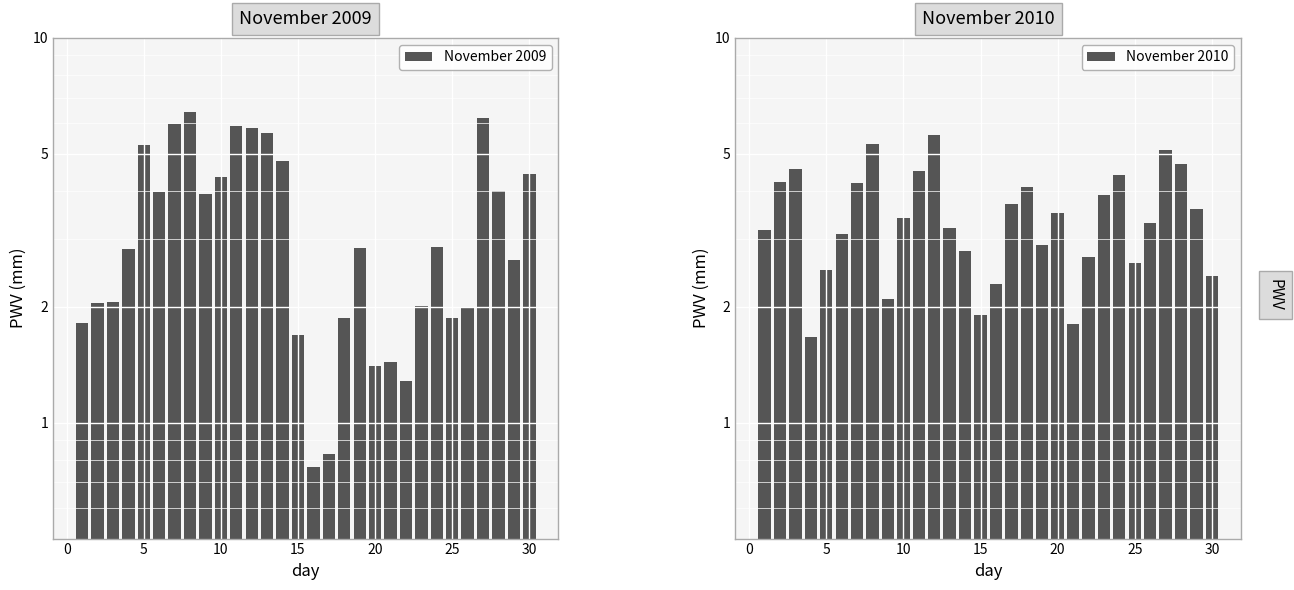

How many bars are there in total?

60